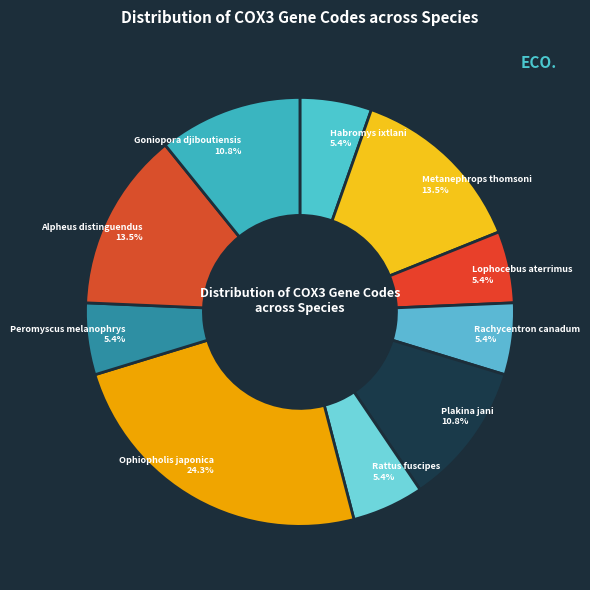

What portion of the pie excludes Alpheus distinguendus?

86.5%